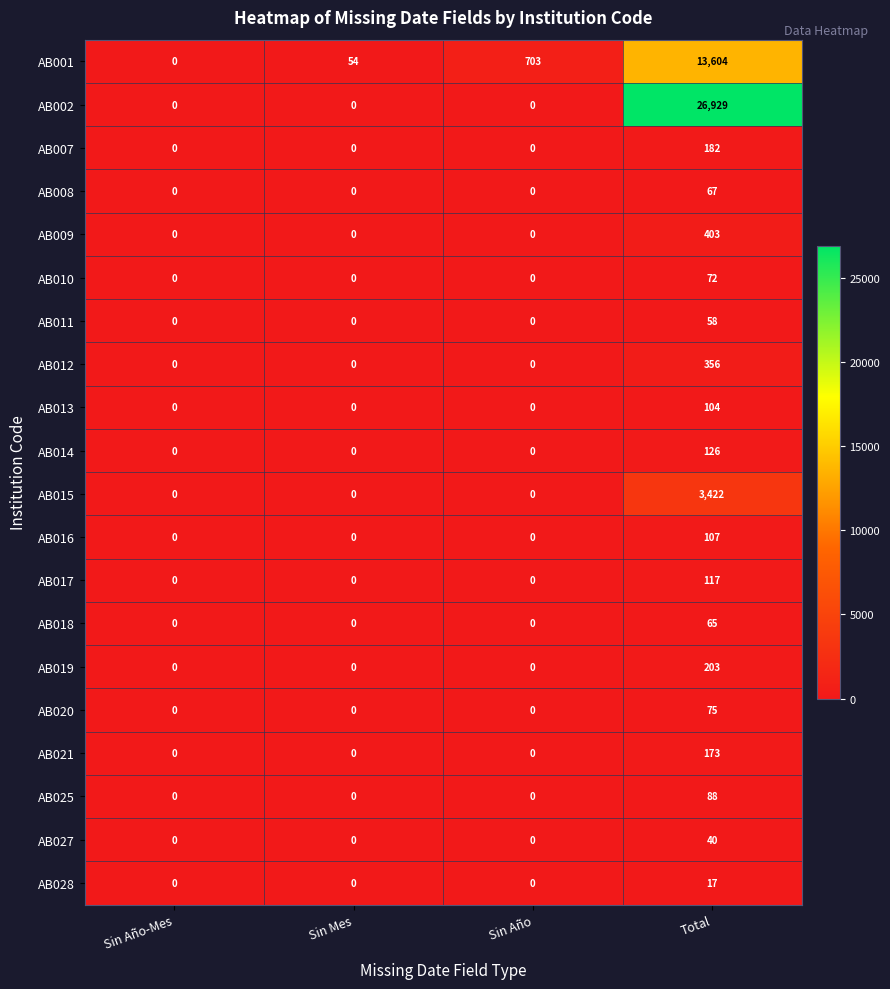

Between Sin Año and Total, which series saw the biggest shift?

AB002